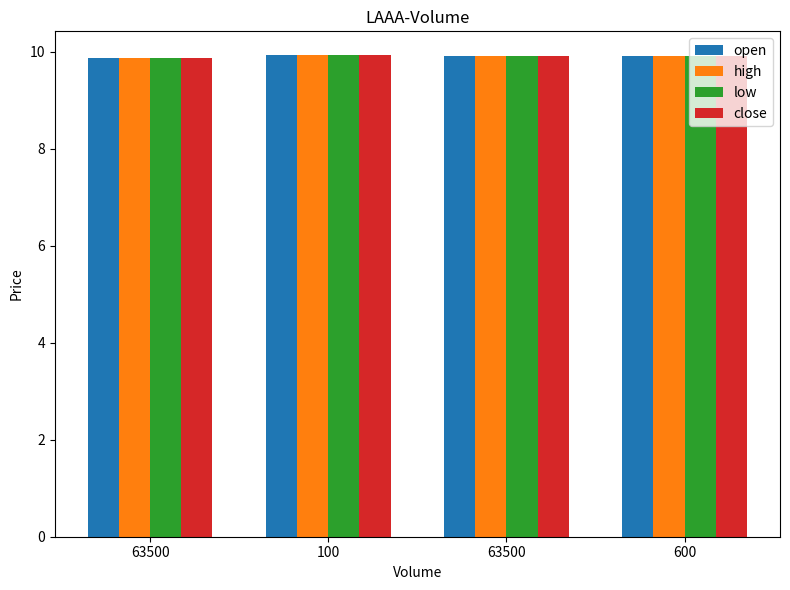

What is the total value across all series at 600?

39.6